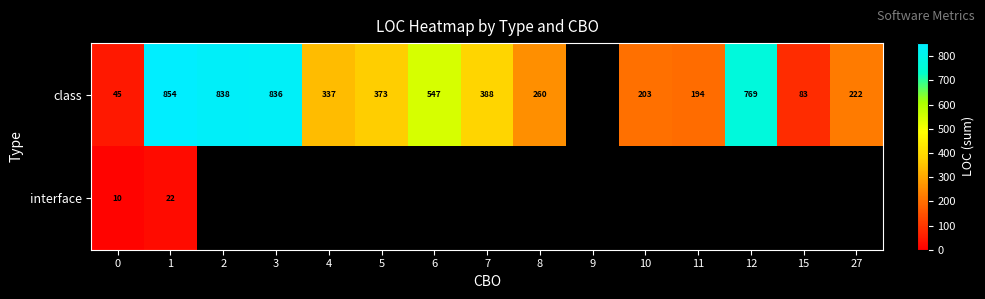

True or false: class has a value of 260 at 8.

True